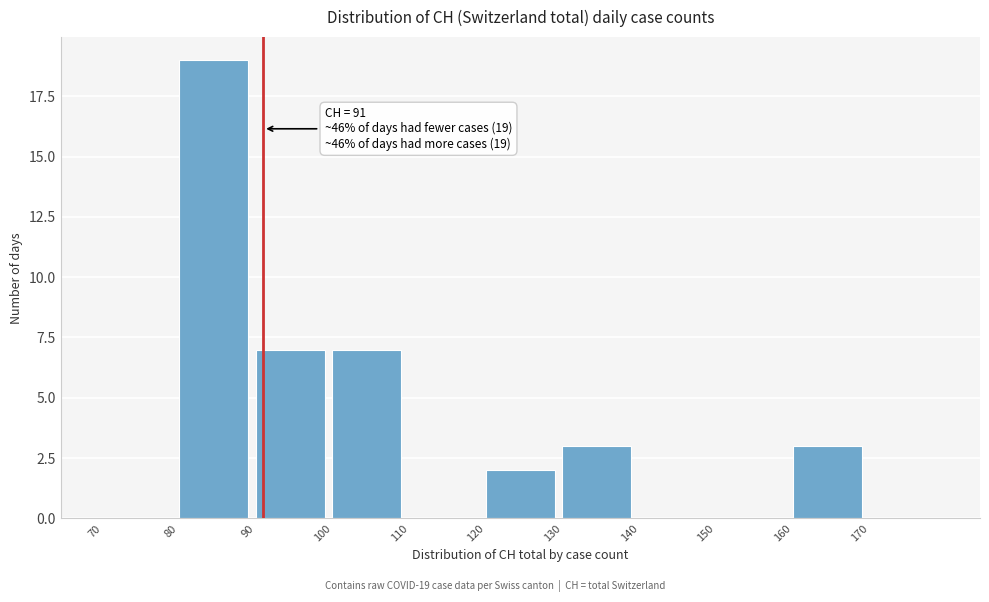

Which range on the x-axis has the tallest bar?

80 to 90